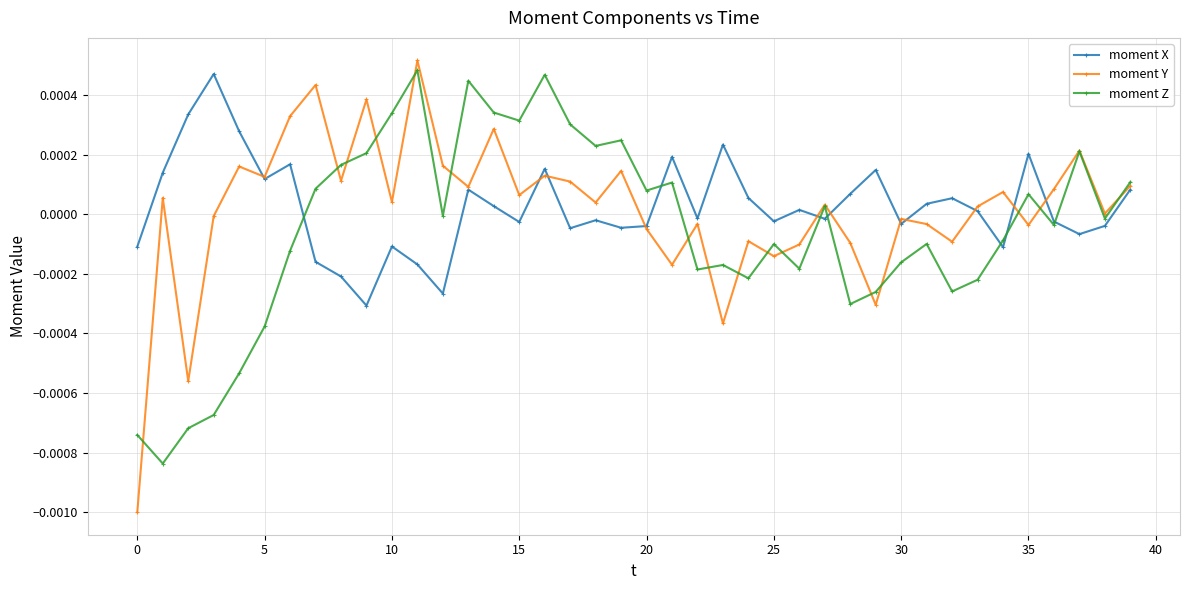

In moment Y, how many points are lower than both neighbors (excluding endpoints)?

14